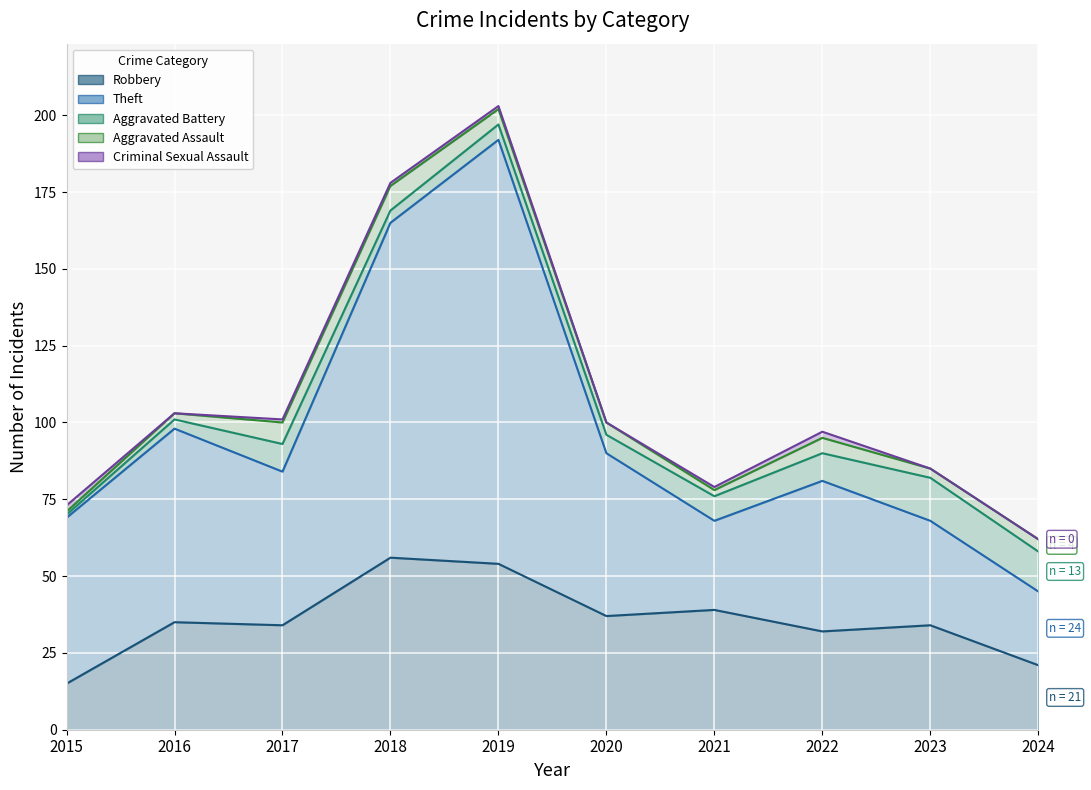

What is the difference between the second highest and second lowest values in the Aggravated Assault series?

5